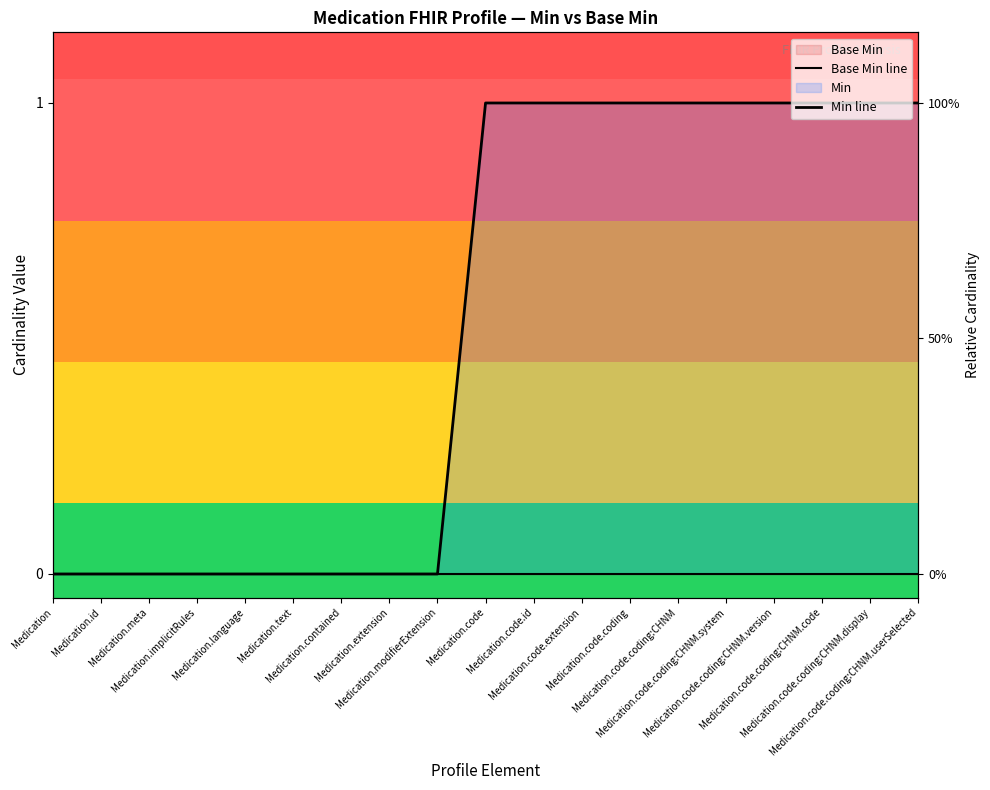

At which category is the sum across all series the highest?

Medication.code